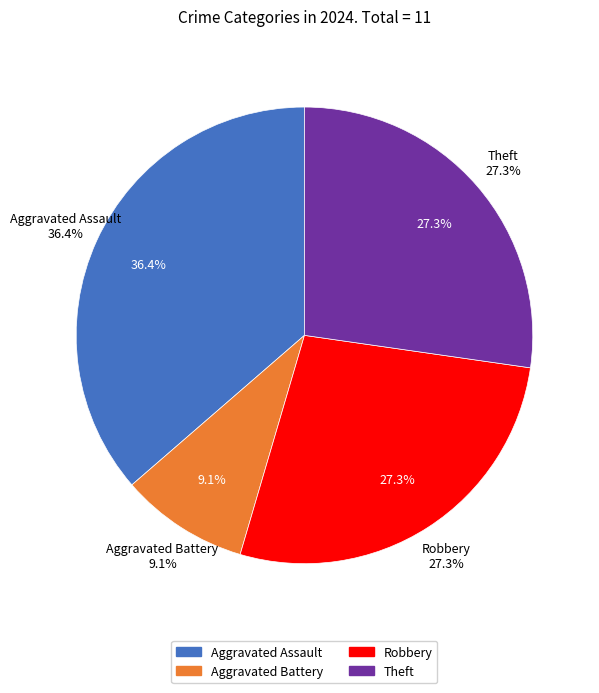

How much of the chart is everything except Aggravated Battery?

90.9%